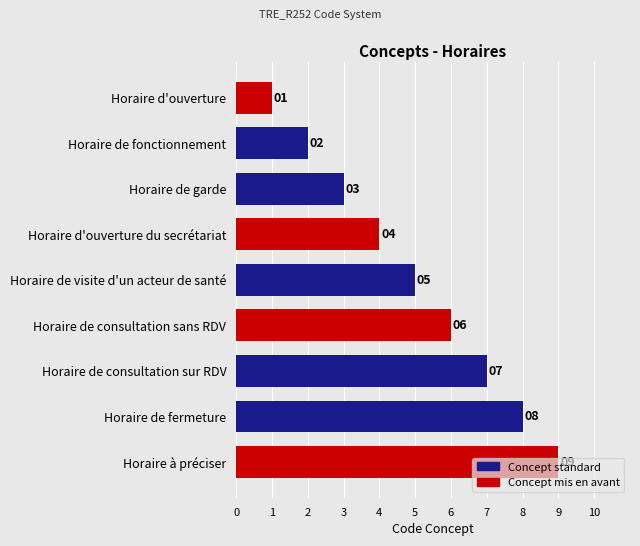

What is the minimum value shown in the chart?

1